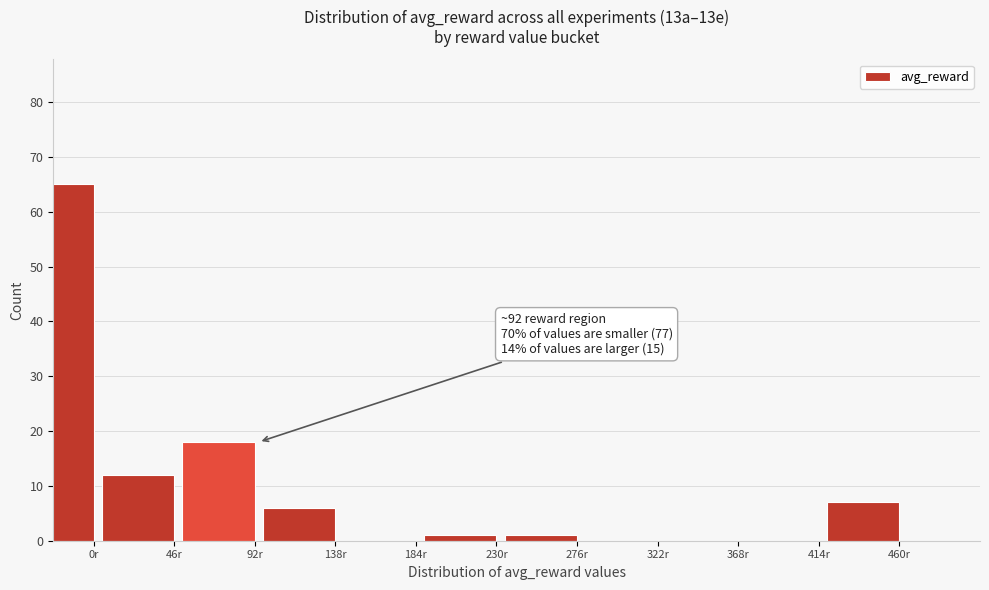

Reading left to right, list all the values displayed in this chart.

0r=65	46r=12	92r=18	138r=6	184r=0	230r=1	276r=1	322r=0	368r=0	414r=0	460r=7